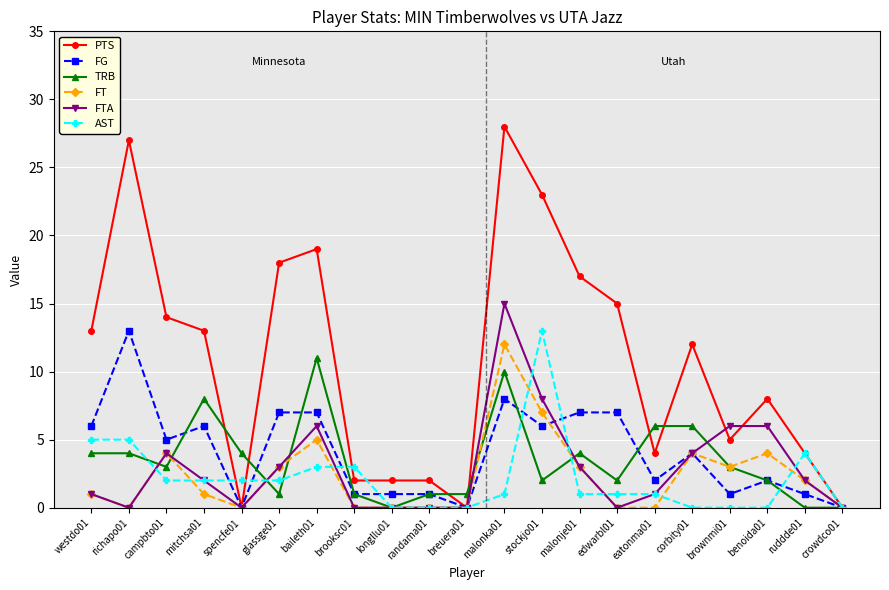

What is the greatest value displayed?

28